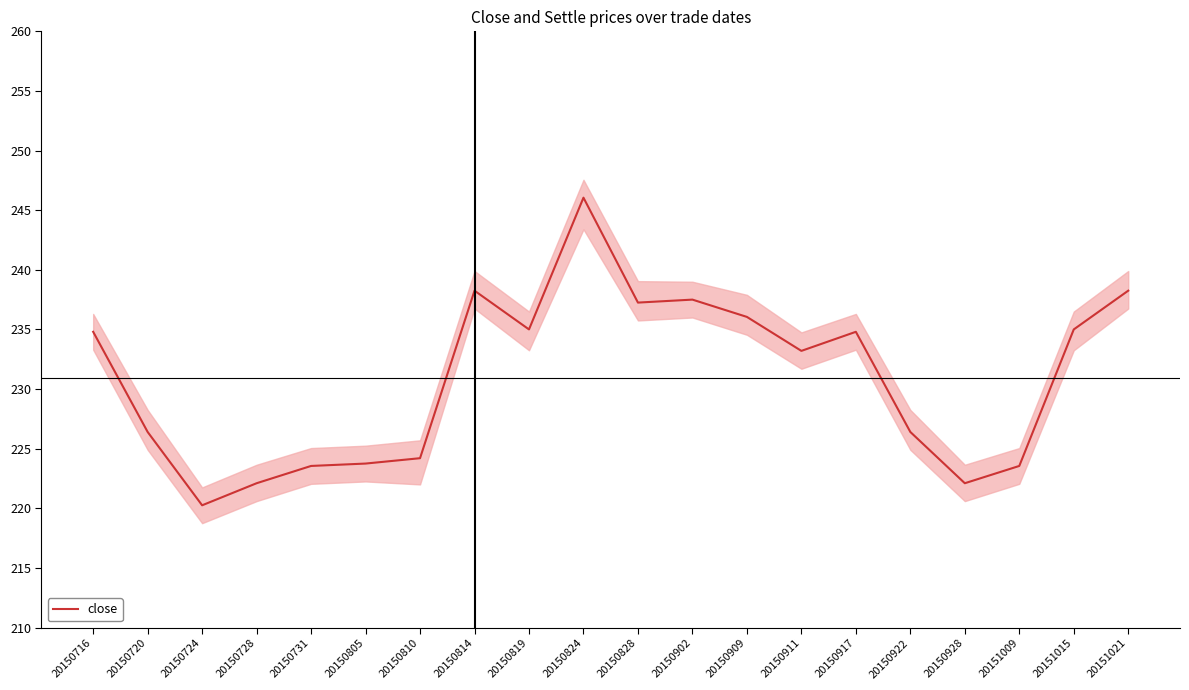

Reading left to right, what are all the values shown in this chart?

20150716=234.8	20150720=226.4	20150724=220.2	20150728=222.1	20150731=223.6	20150805=223.8	20150810=224.2	20150814=238.2	20150819=235.0	20150824=246.1	20150828=237.2	20150902=237.5	20150909=236.1	20150911=233.2	20150917=234.8	20150922=226.4	20150928=222.1	20151009=223.6	20151015=235.0	20151021=238.2